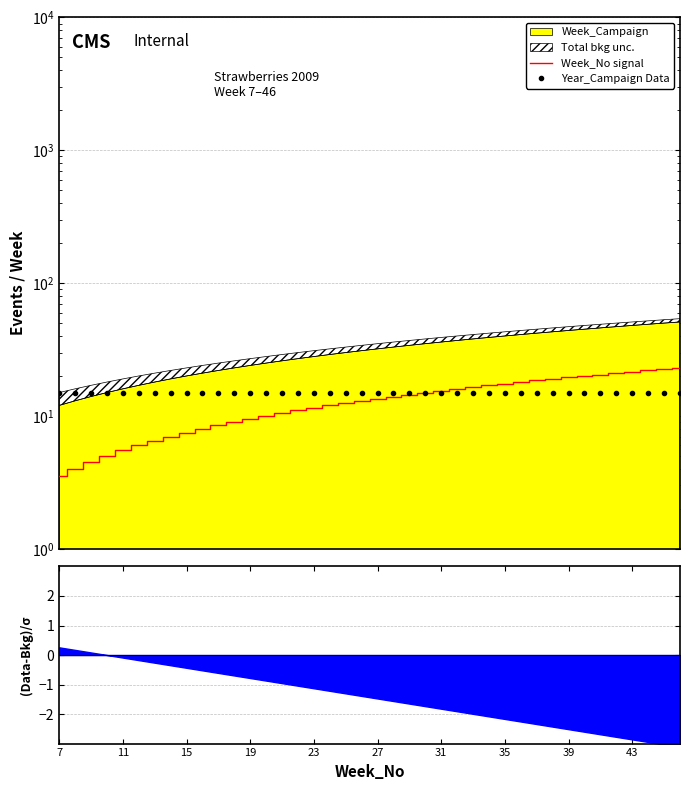

Reading right to left, list all the values displayed in this chart.

Week_No signal: 23.0	22.5	22.0	21.5	21.0	20.5	20.0	19.5	19.0	18.5	18.0	17.5	17.0	16.5	16.0	15.5	15.0	14.5	14.0	13.5	13.0	12.5	12.0	11.5	11.0	10.5	10.0	9.5	9.0	8.5	8.0	7.5	7.0	6.5	6.0	5.5	5.0	4.5	4.0	3.5
Year_Campaign Data: 15.0	15.0	15.0	15.0	15.0	15.0	15.0	15.0	15.0	15.0	15.0	15.0	15.0	15.0	15.0	15.0	15.0	15.0	15.0	15.0	15.0	15.0	15.0	15.0	15.0	15.0	15.0	15.0	15.0	15.0	15.0	15.0	15.0	15.0	15.0	15.0	15.0	15.0	15.0	15.0